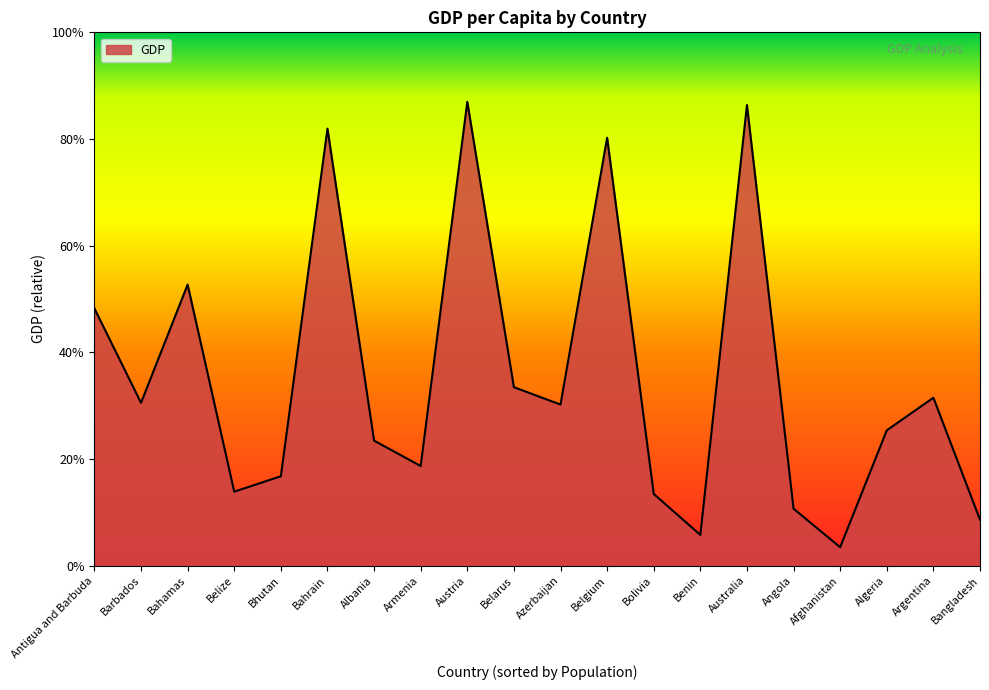

What is the minimum value shown in the chart?

2181.5